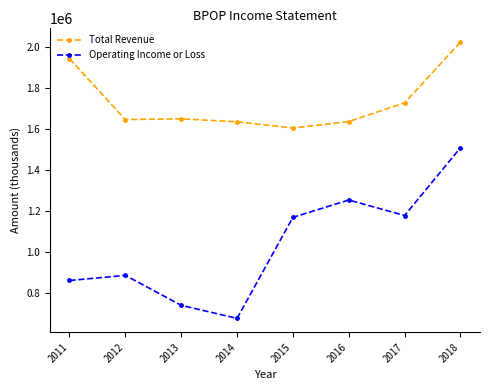

The value of Total Revenue at 2013 is 1647900. True or false?

True